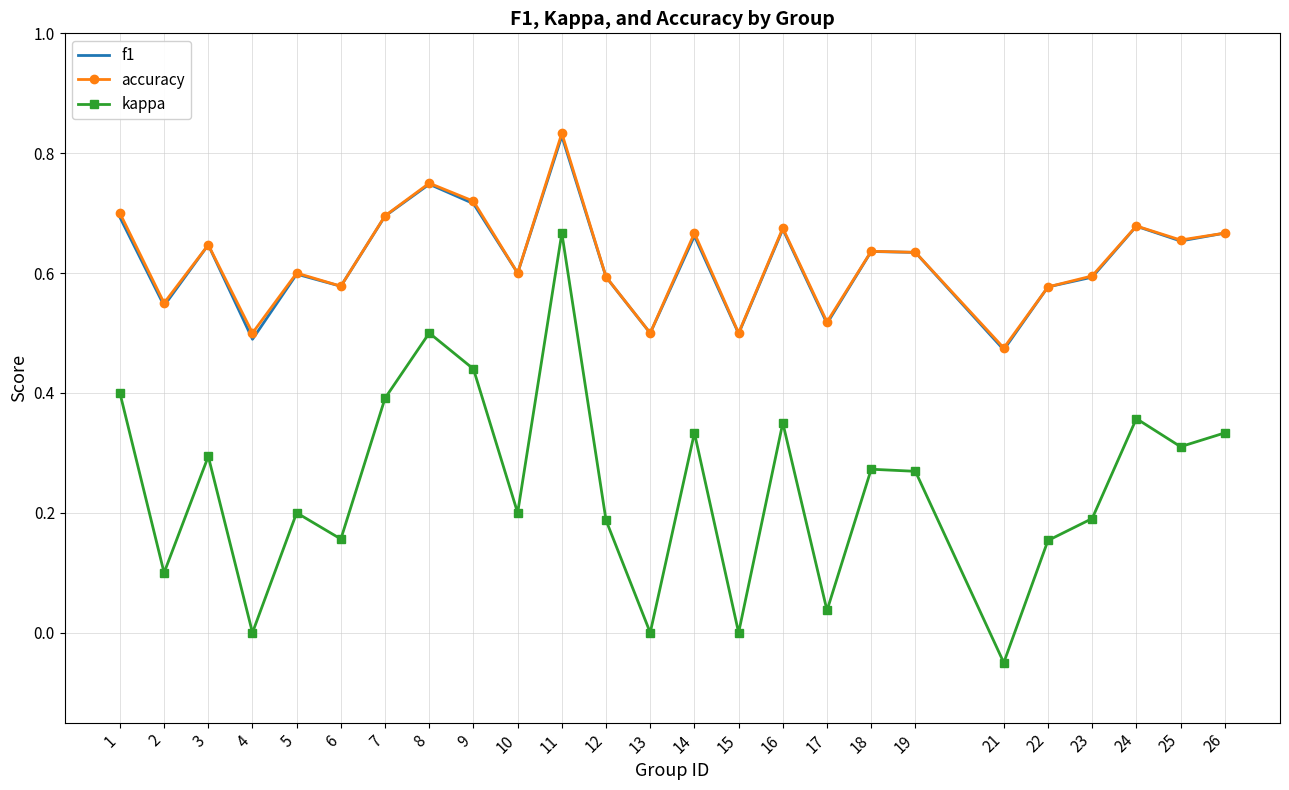

What is the total value across all series at 15?

1.0